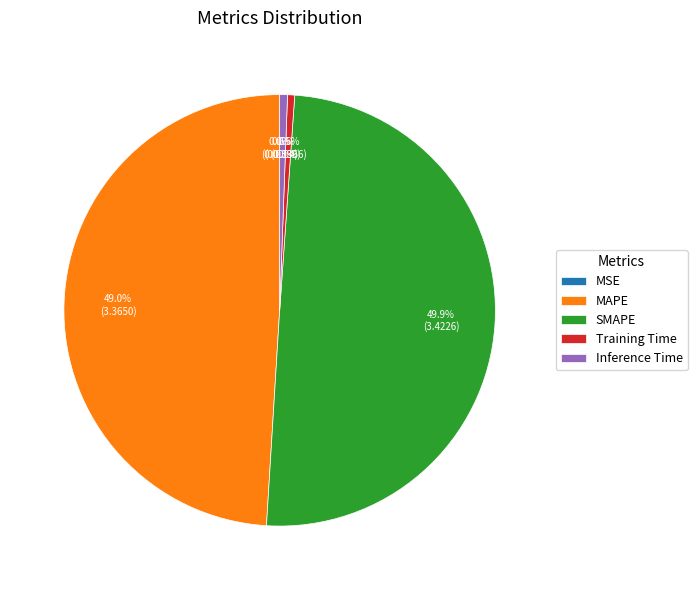

What percentage is NOT represented by MAPE?

51.0%